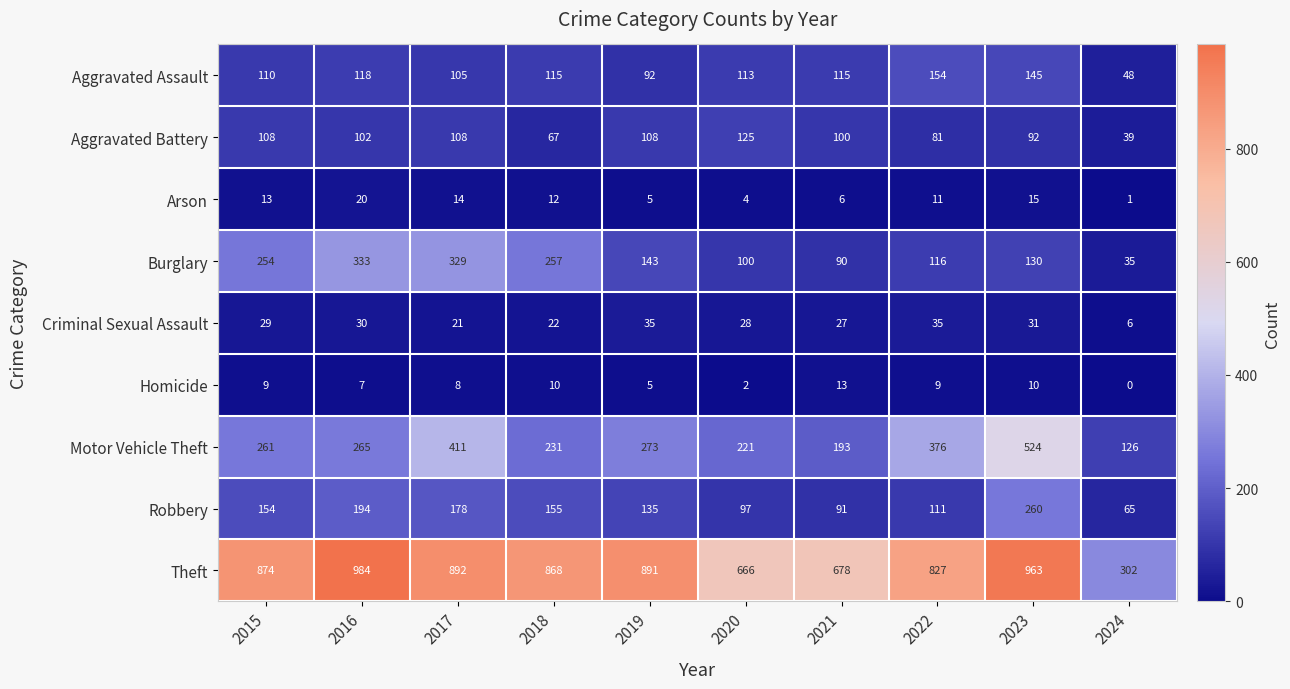

What is the sum of the Aggravated Battery values at 2023 and 2015?

200